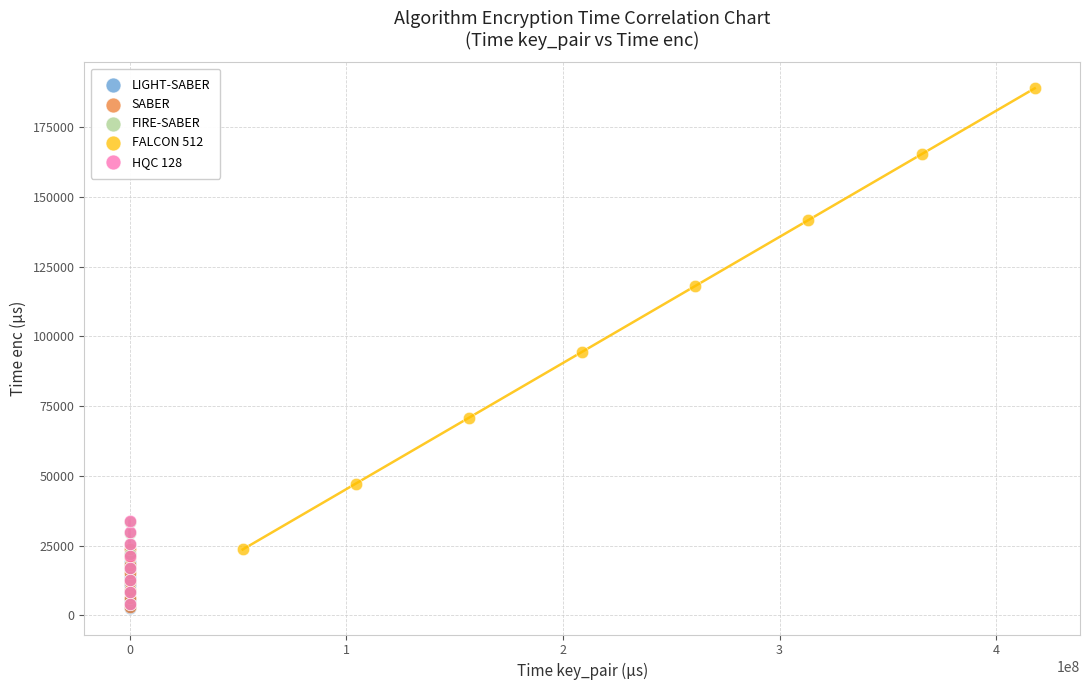

Which series has the widest spread of Y values?

FALCON 512